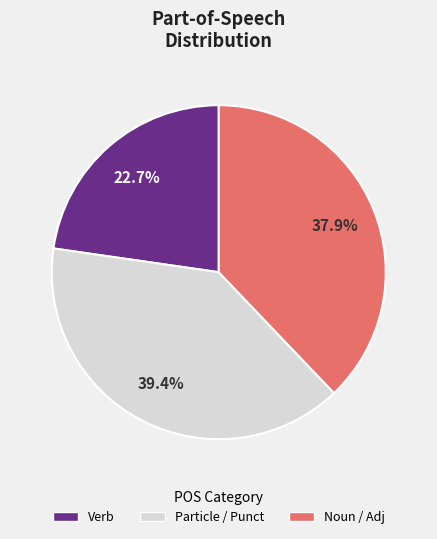

Does Particle / Punct account for over 50% of the chart?

No